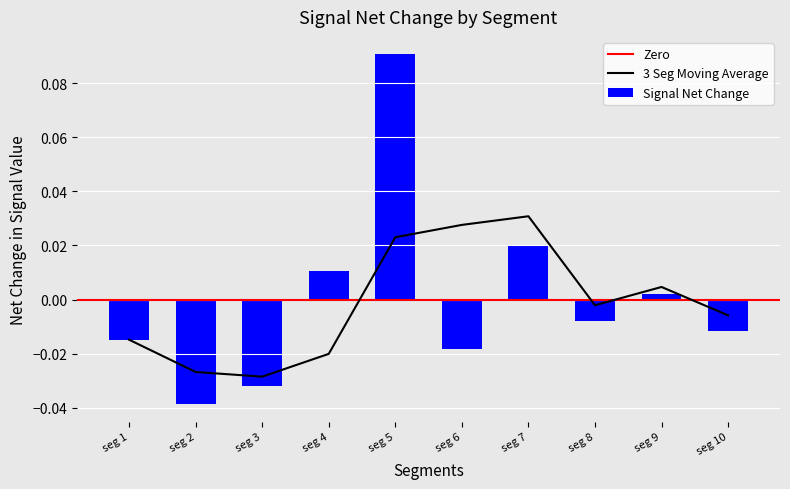

At which label does 3 Seg Moving Average first exceed 0?

seg 5